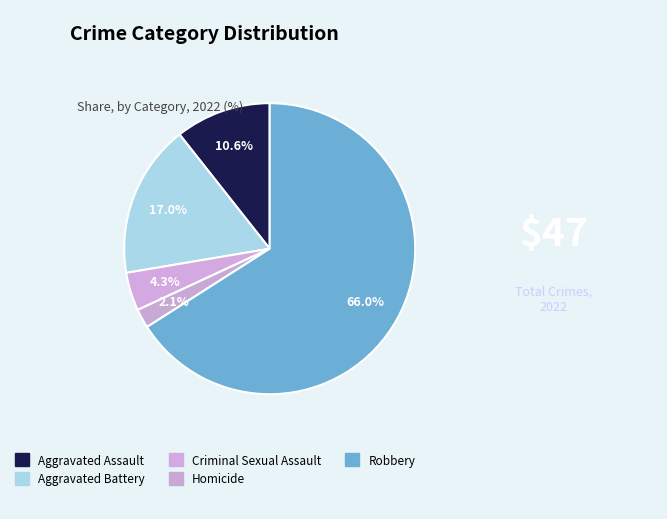

Count the number of slices in the pie.

5